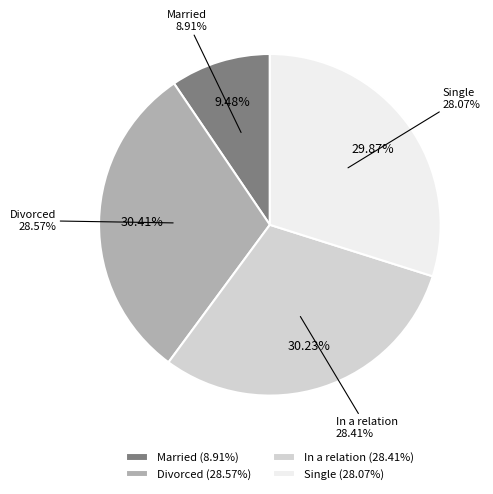

Which slice is the smallest?

Married